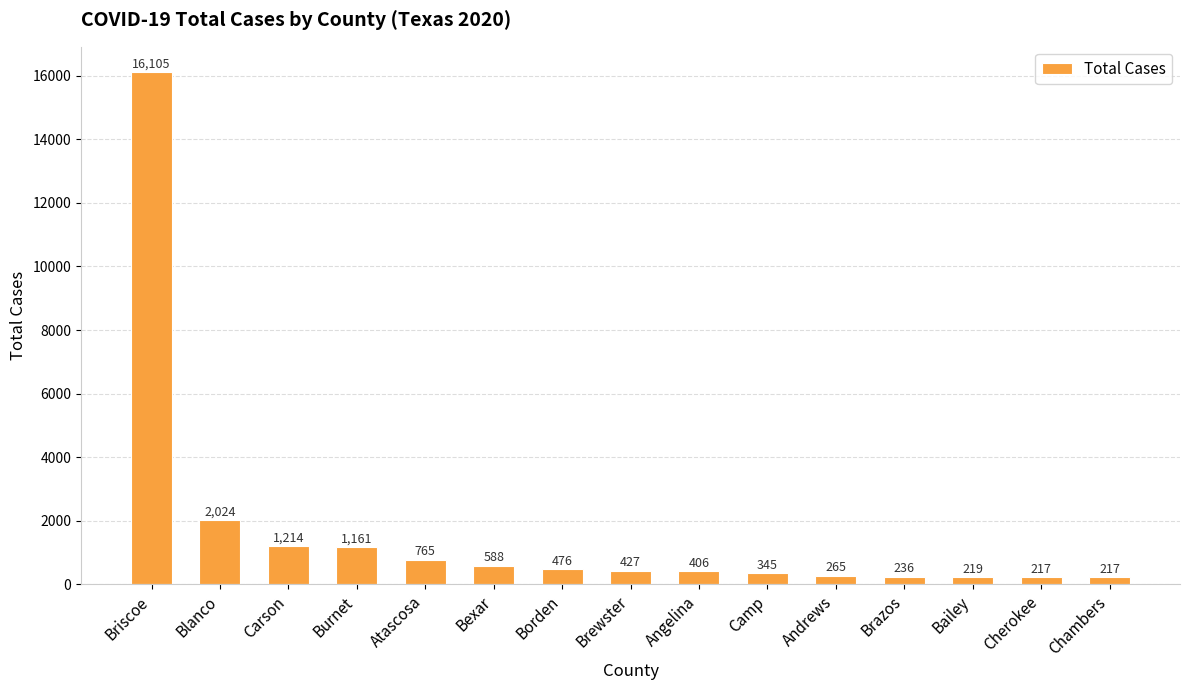

What is the approximate value at Briscoe?

16105